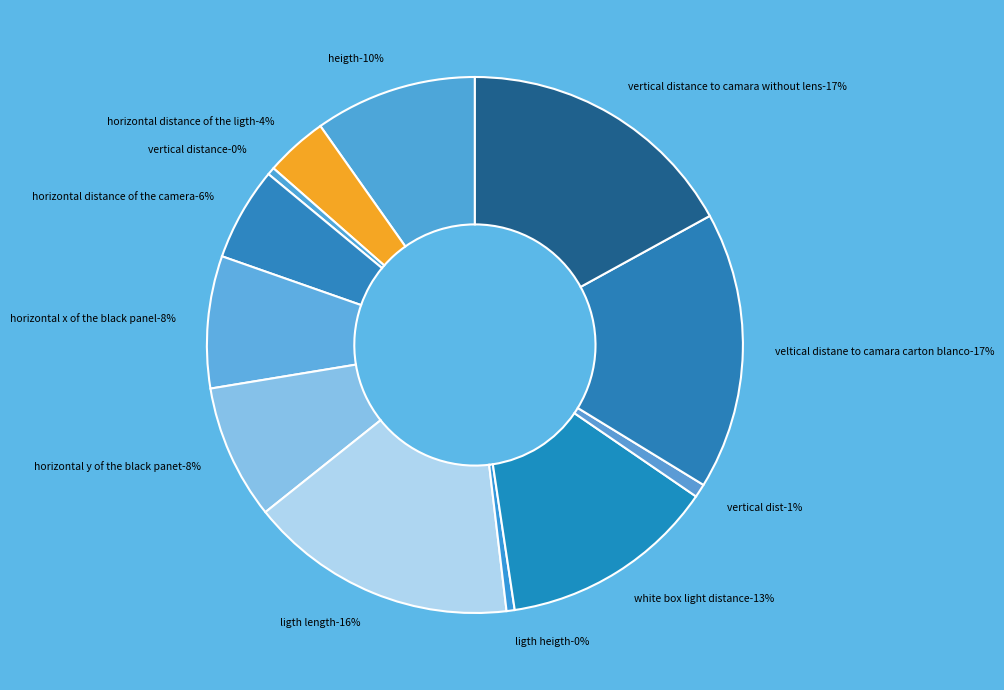

How many segments does this pie chart have?

12